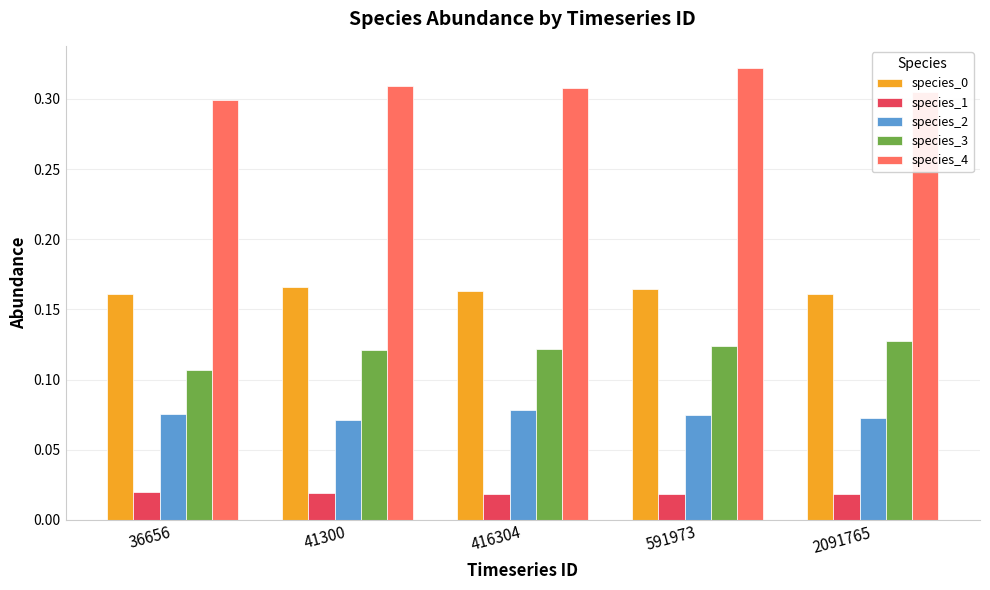

What is the total value across all series at 36656?

0.7